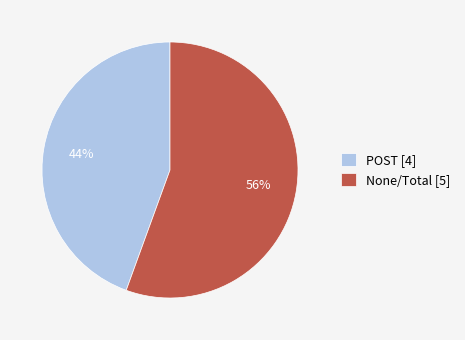

True or false: None/Total [5] accounts for 48% of the total.

False